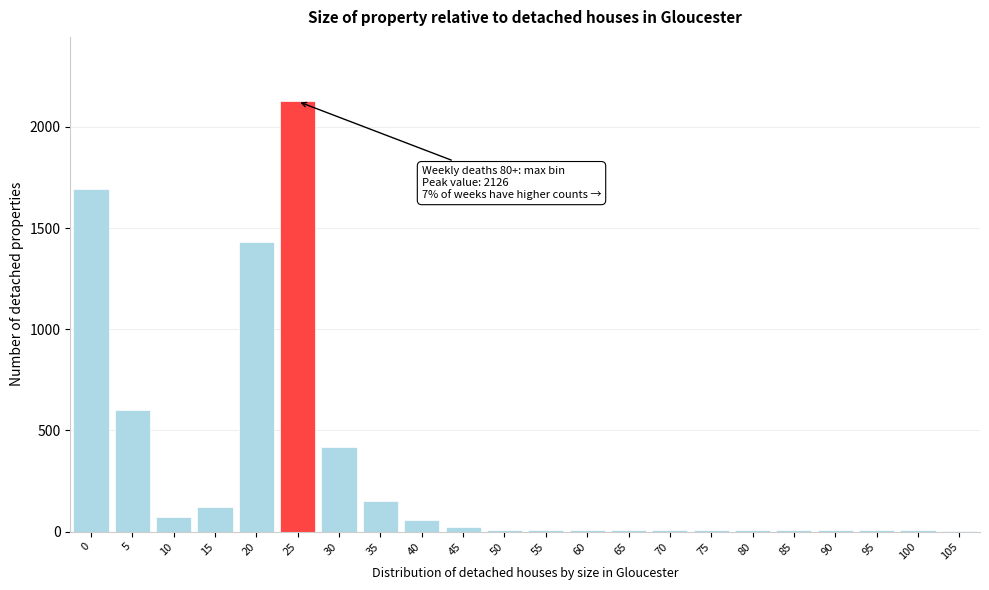

True or false: the data shows 7 at 75.

True